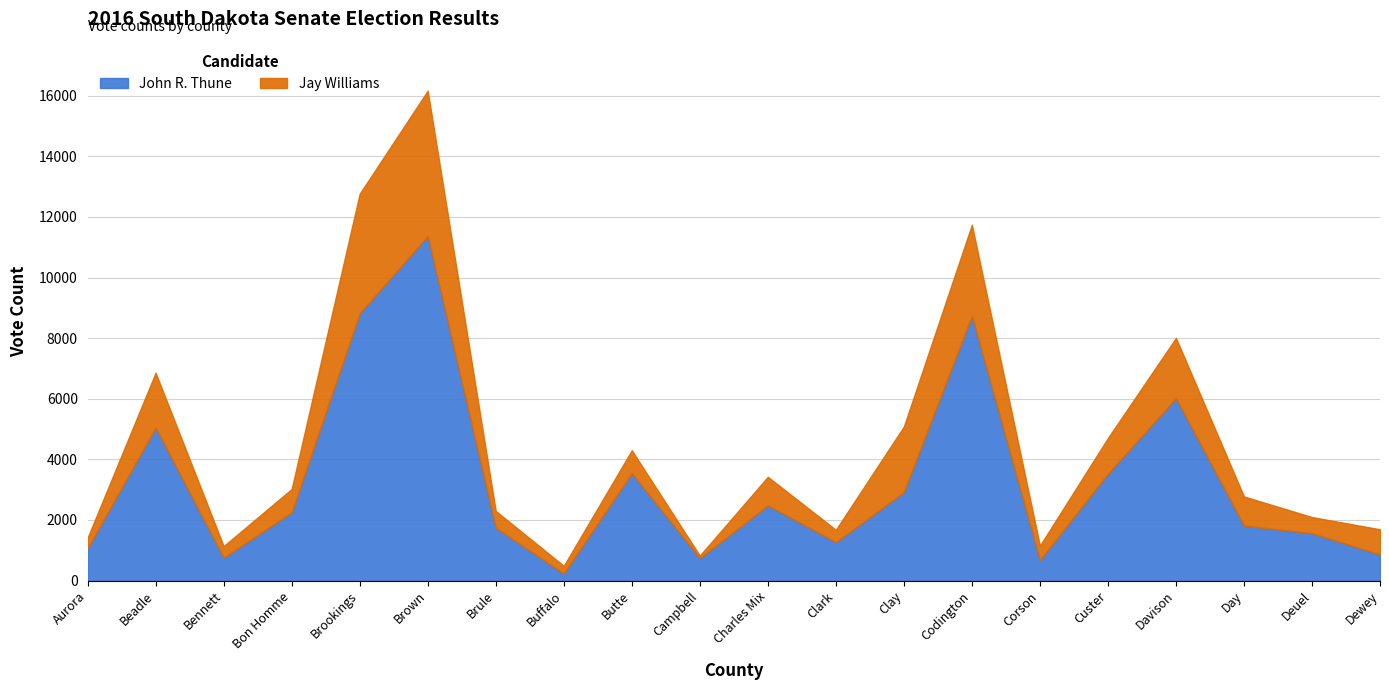

Reading left to right, list all the values displayed in this chart.

Aurora=1073	Beadle=5049	Bennett=758	Bon Homme=2253	Brookings=8817	Brown=11371	Brule=1746	Buffalo=232	Butte=3545	Campbell=740	Charles Mix=2484	Clark=1269	Clay=2923	Codington=8740	Corson=680	Custer=3528	Davison=6017	Day=1815	Deuel=1563	Dewey=862